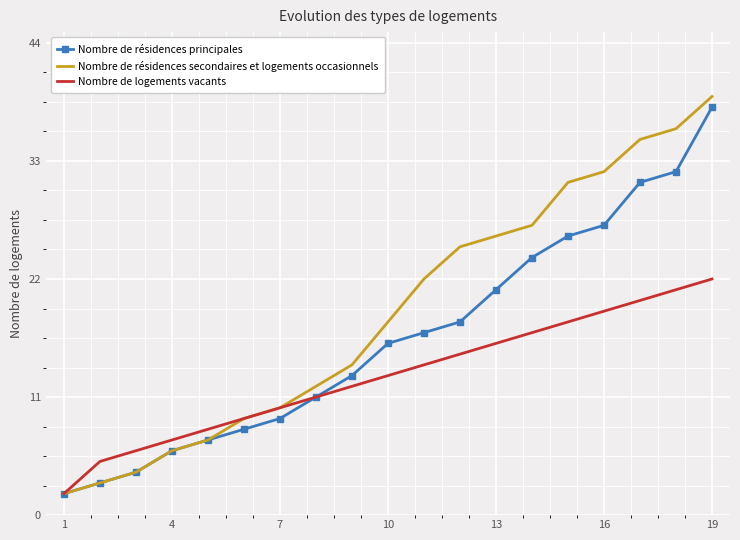

What is the minimum value shown in the chart?

2